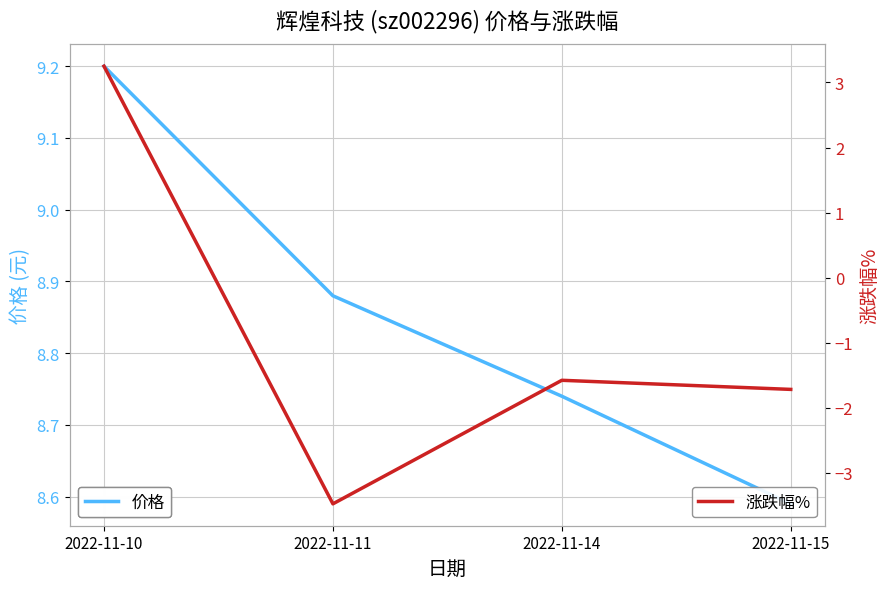

Reading left to right, what are all the values shown in this chart?

价格: 9.2	8.9	8.7	8.6
涨跌幅%: 3.2	-3.5	-1.6	-1.7